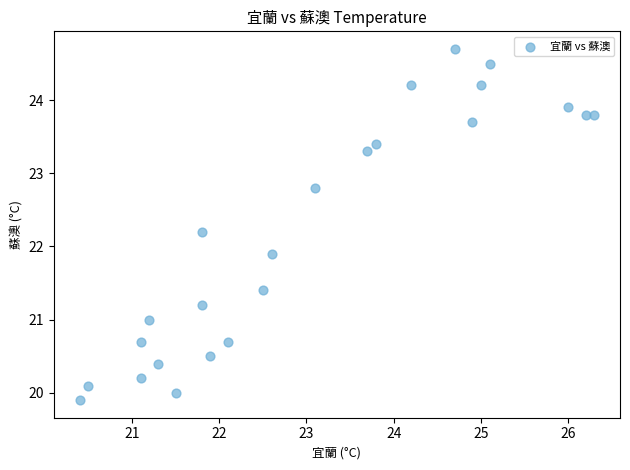

What is the range of Y values (max minus min)?

4.8